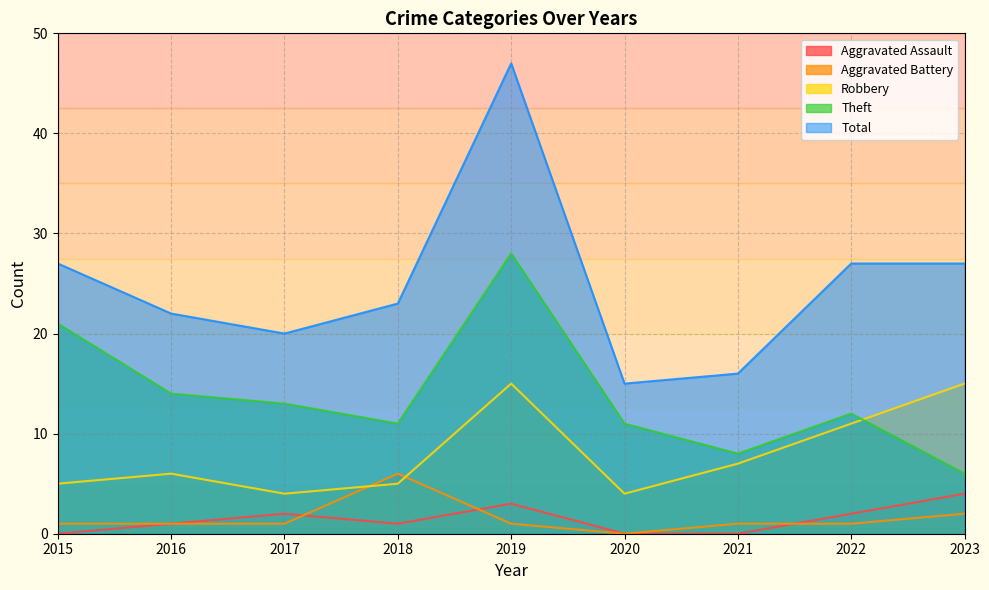

How many Aggravated Battery values are between 1 and 2?

7